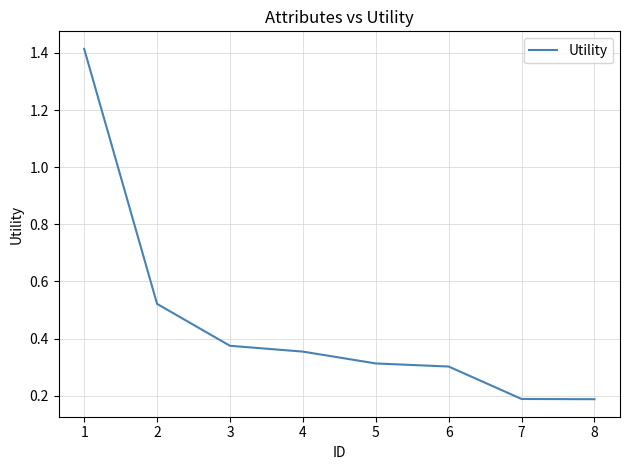

How many distinct data groups are displayed?

1